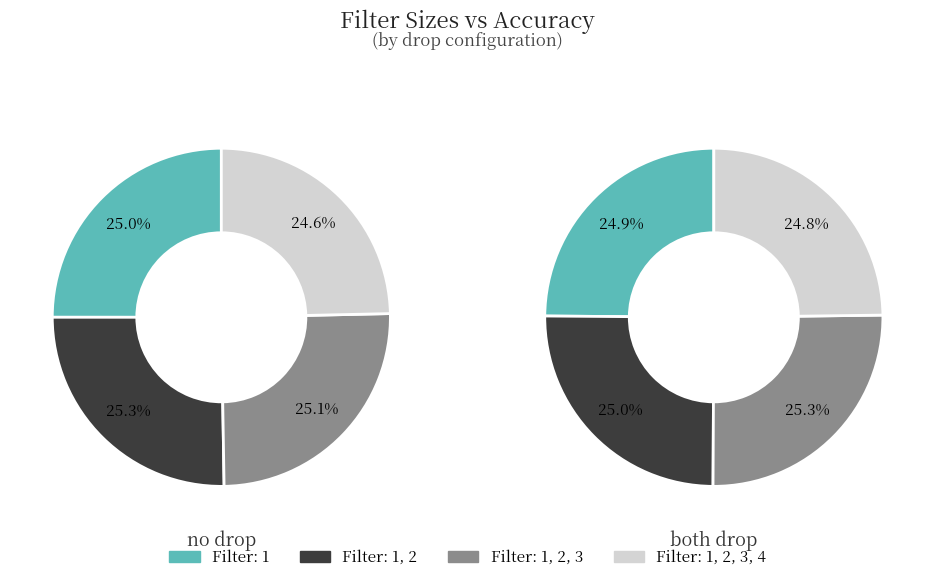

How many slices are in this pie chart?

4